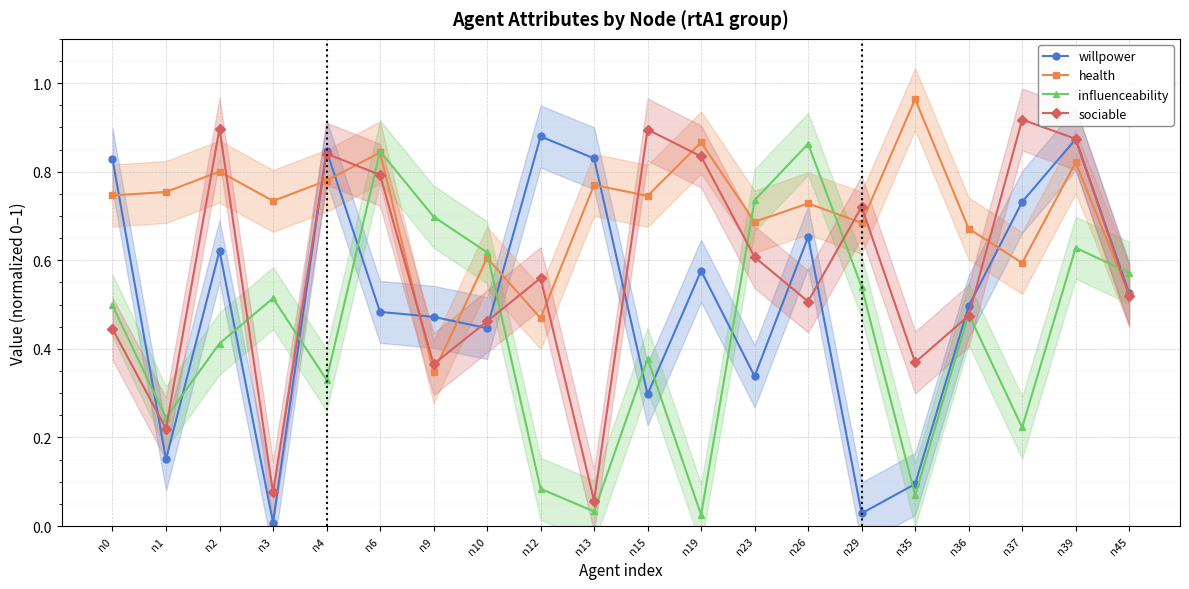

Which category has the lowest value in the influenceability series?

n19